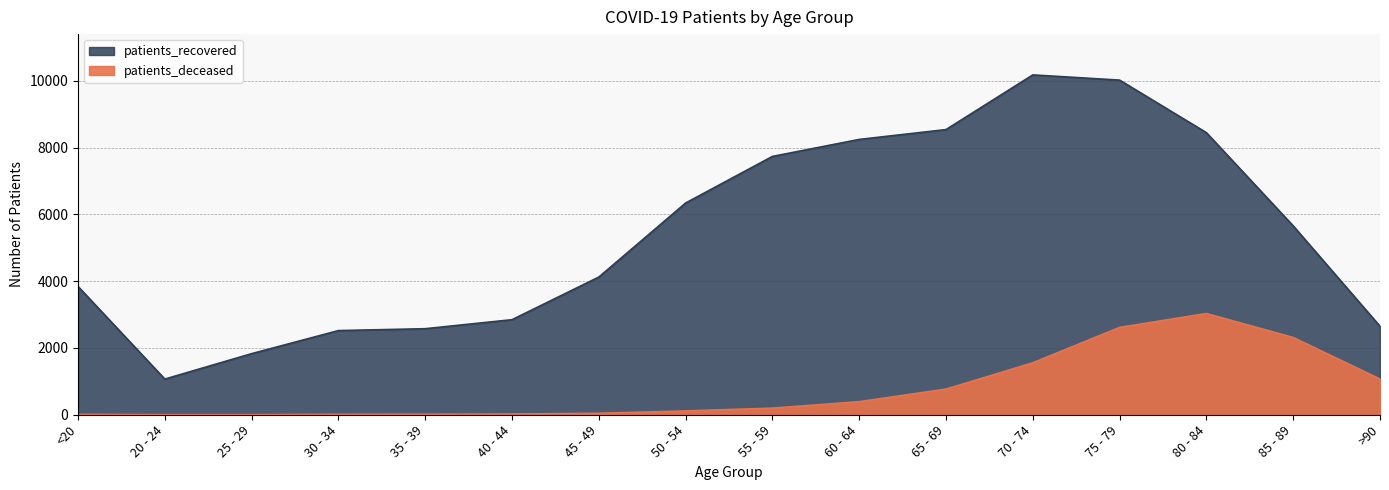

Is the value of patients_deceased at 35 - 39 greater than the value of patients_recovered at 35 - 39?

No